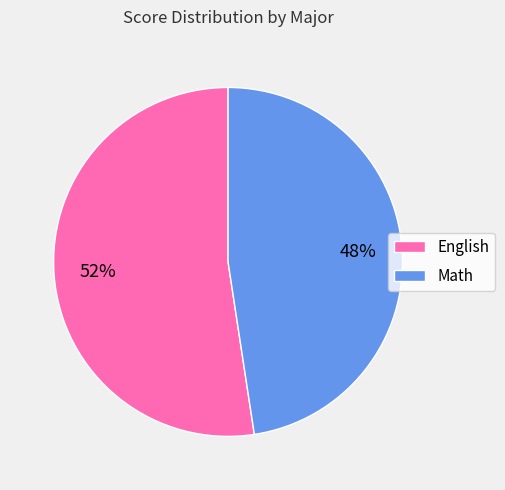

Do Math and English together represent more than half of the pie?

Yes